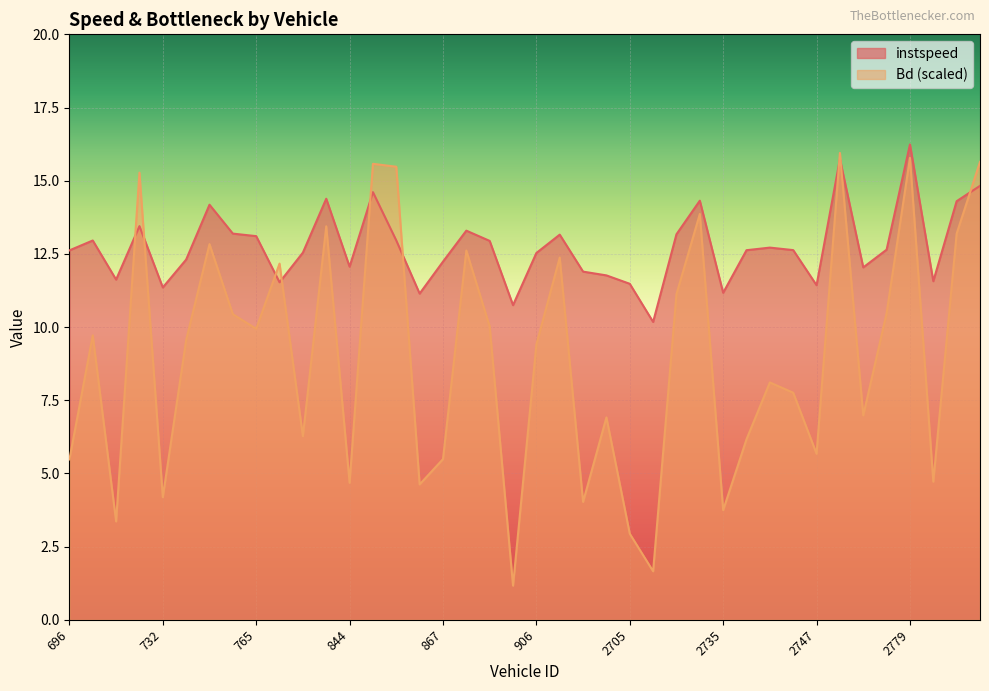

List the series in order of their peak value, highest first.

instspeed, Bd (scaled)